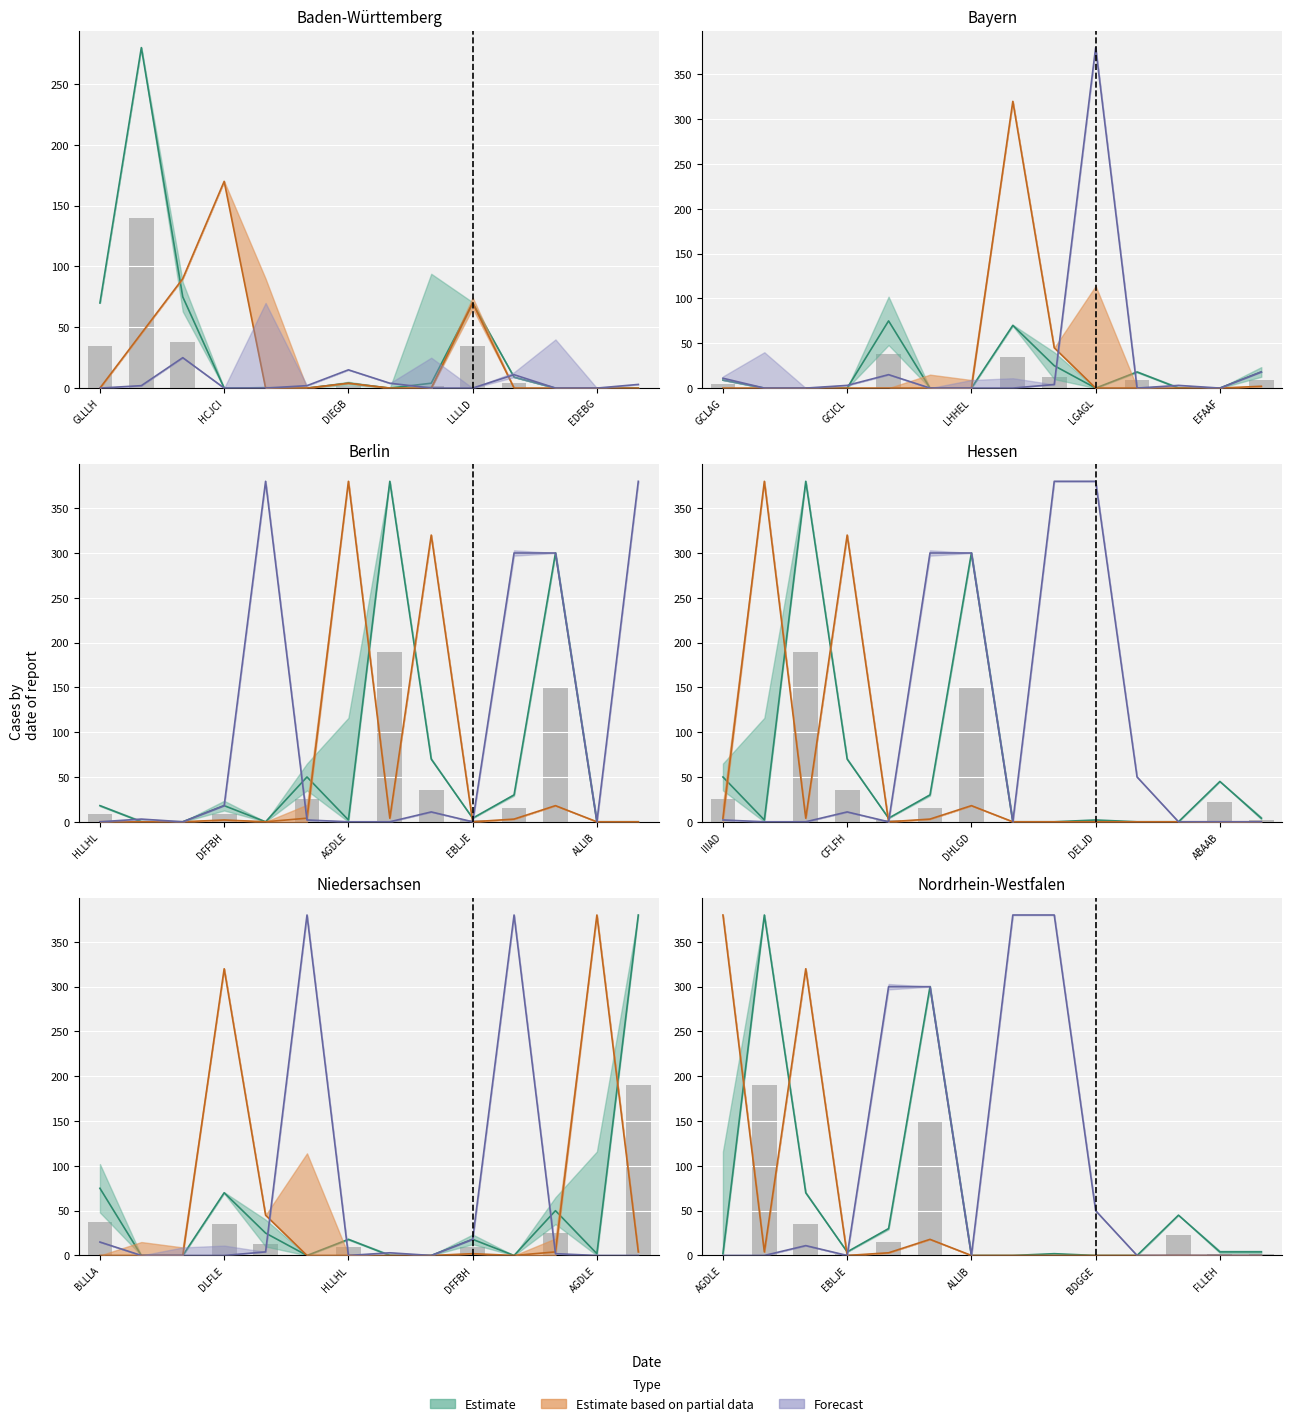

Does the chart contain any negative values?

No